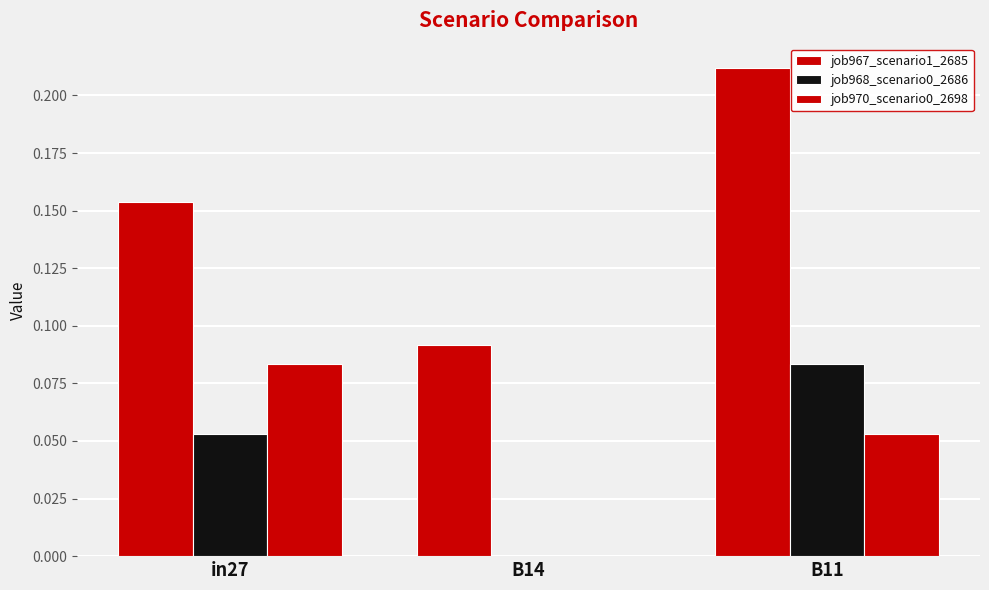

What is the average value of the job967_scenario1_2685 series?

0.2